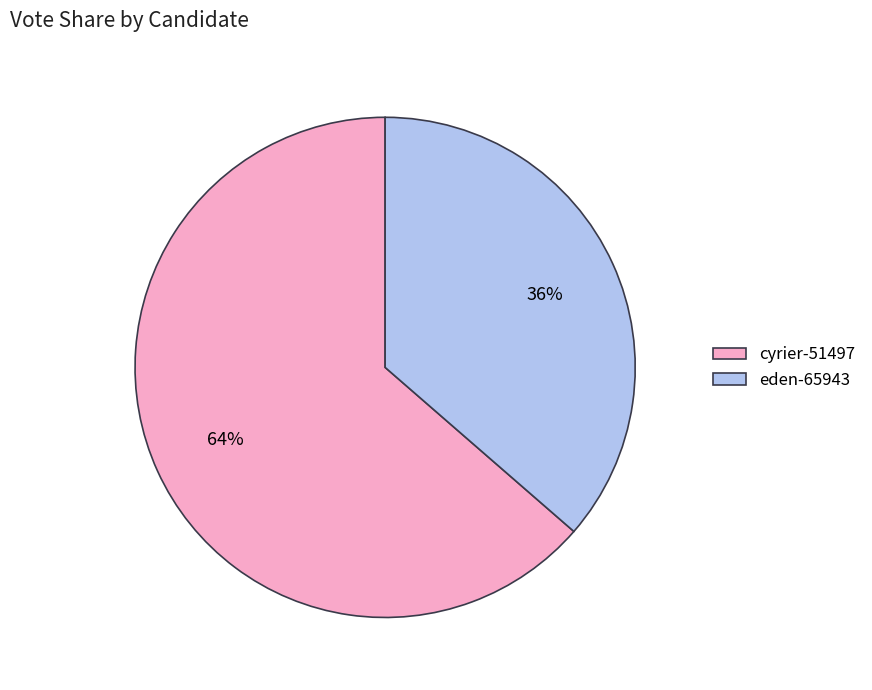

Which slice is the smallest?

eden-65943